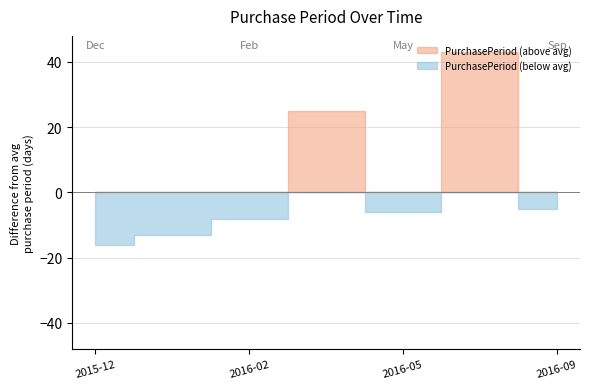

How many categories are shown in the chart?

7